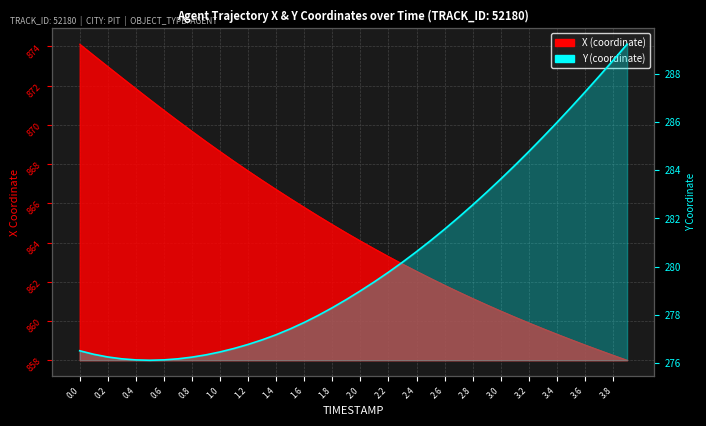

What is the sum of all X values?

34597.0